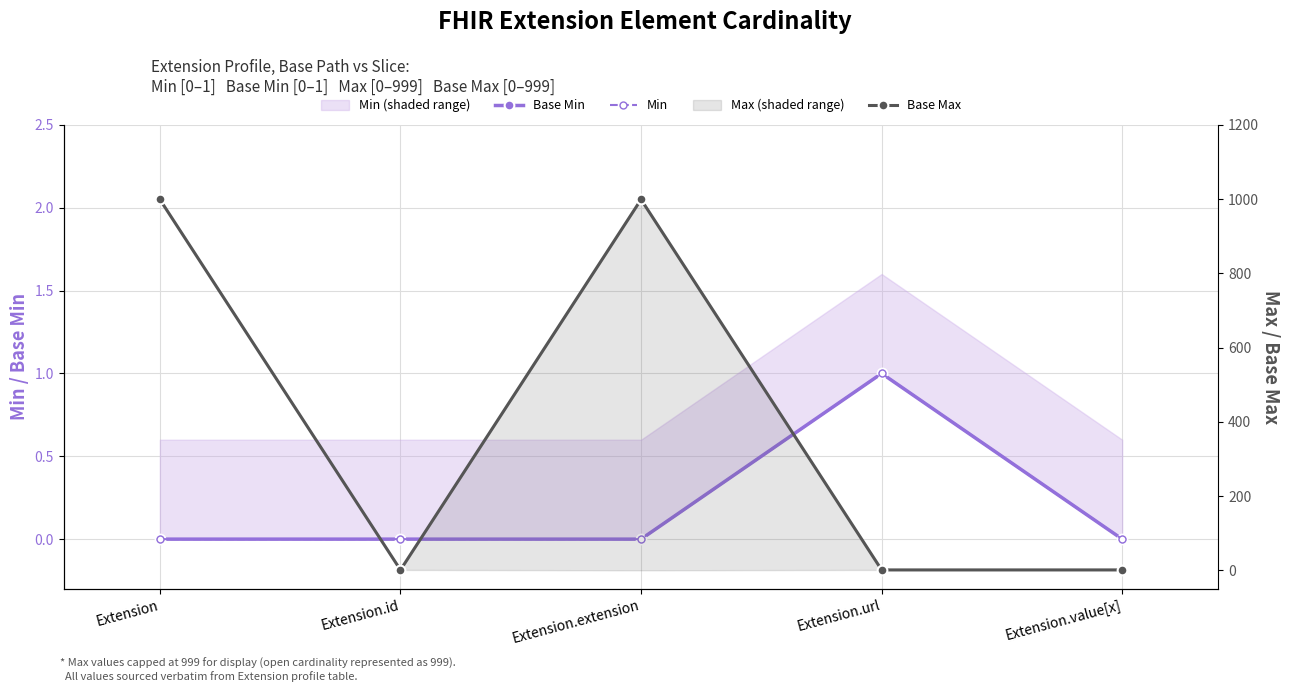

At which category does the chart reach its peak across all series?

Extension